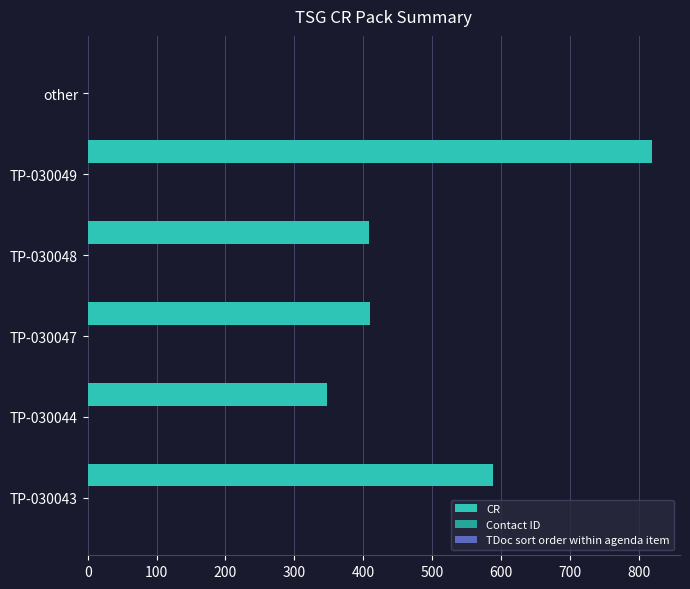

What is the greatest value displayed?

819